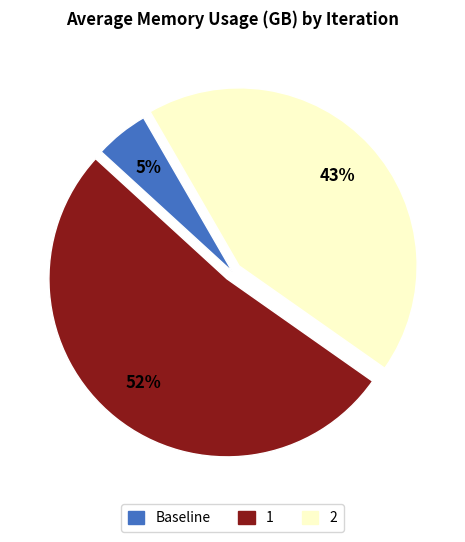

Which has a higher value, 2 or 1?

1